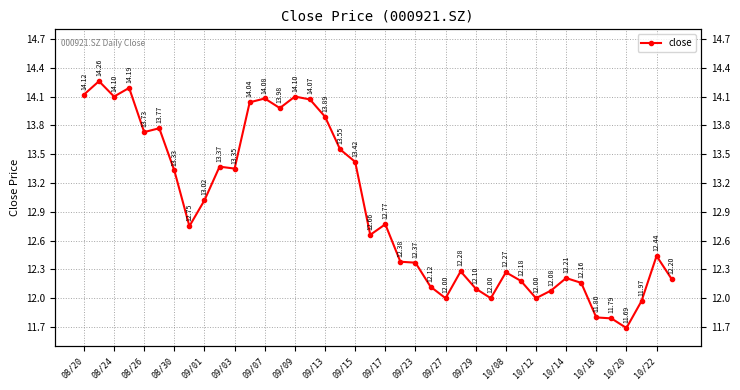

What is the value of the 7th point from the left?

13.3